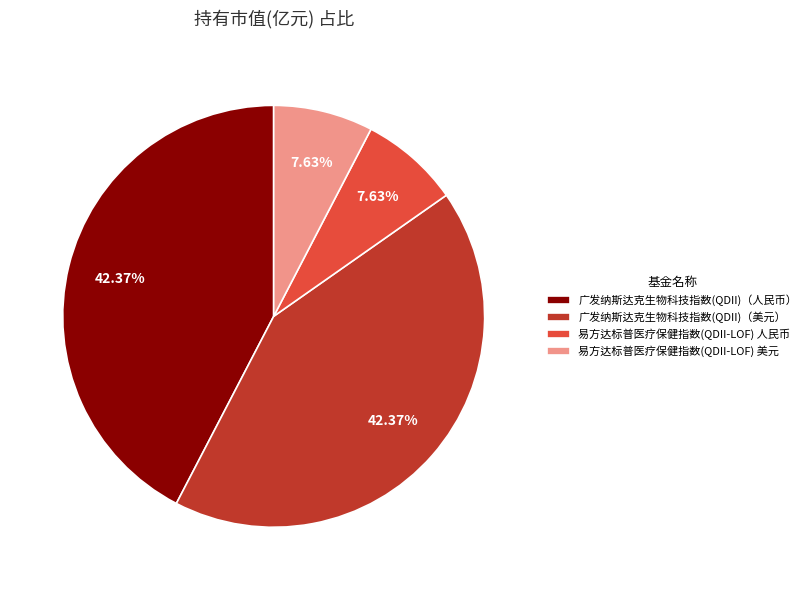

To the nearest percent, what is the combined percentage of 易方达标普医疗保健指数(QDII-LOF) 人民币 and 广发纳斯达克生物科技指数(QDII)（人民币）?

50%